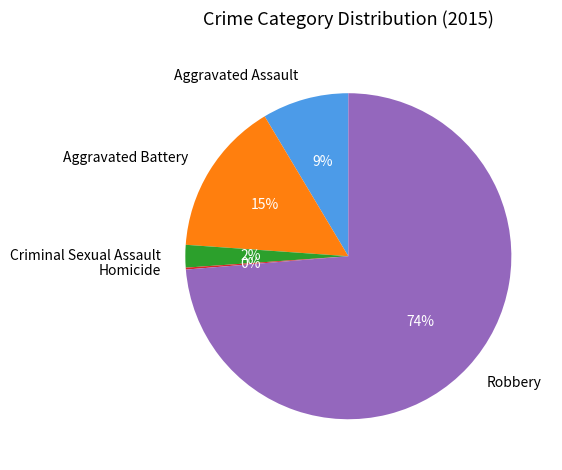

Does Aggravated Battery account for over 50% of the chart?

No